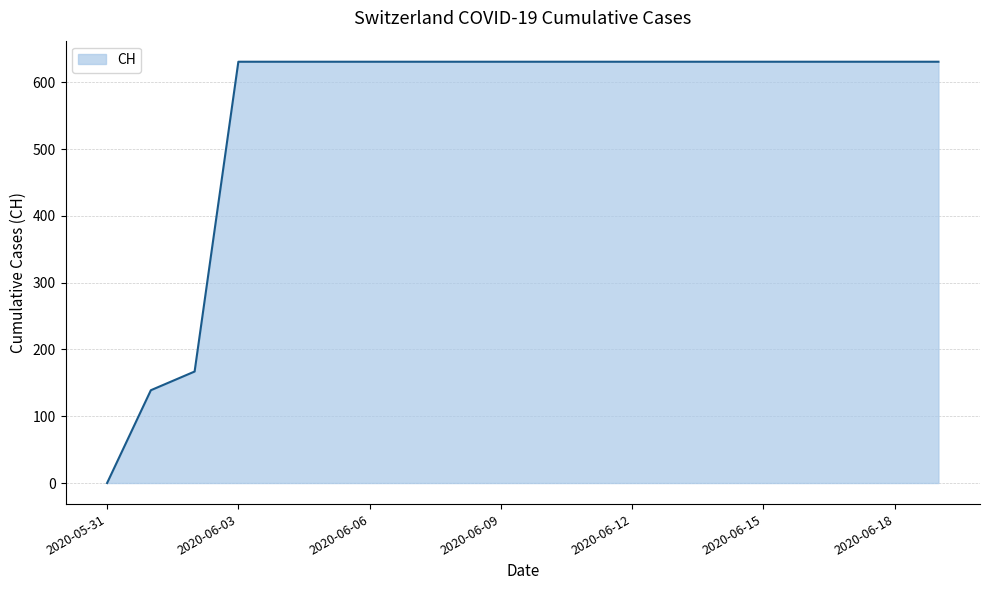

What is the difference between the maximum and minimum values?

631